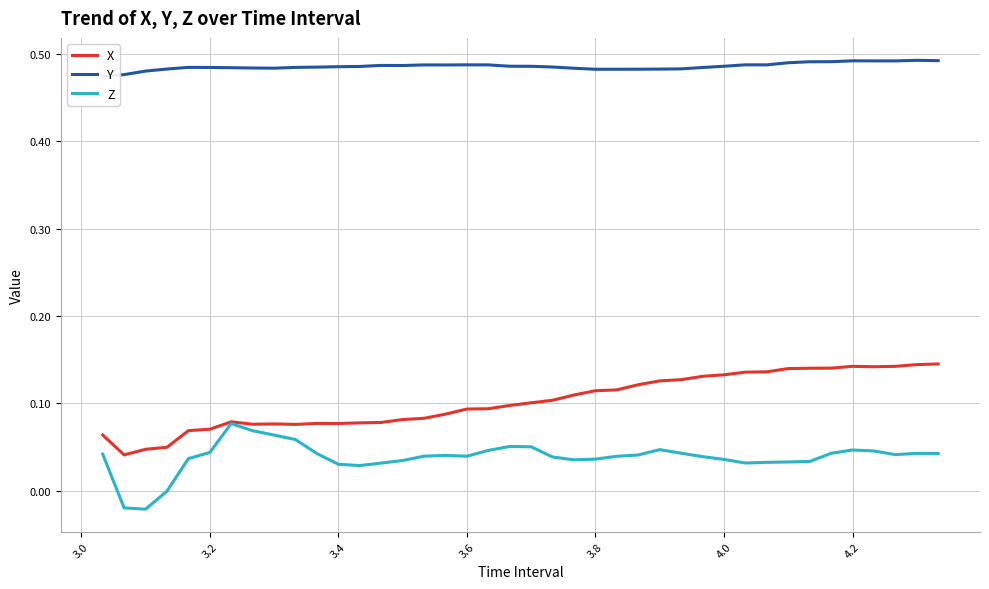

The value of X at 3.2 is 0.0. True or false?

False